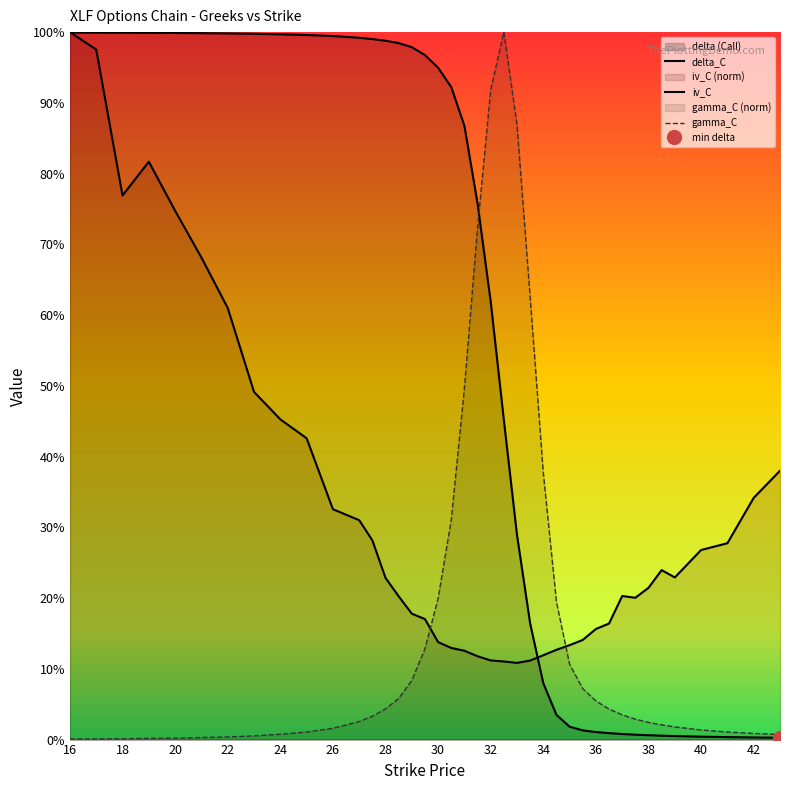

Which series ends up on top after the final intersection of delta_C and gamma_C?

gamma_C